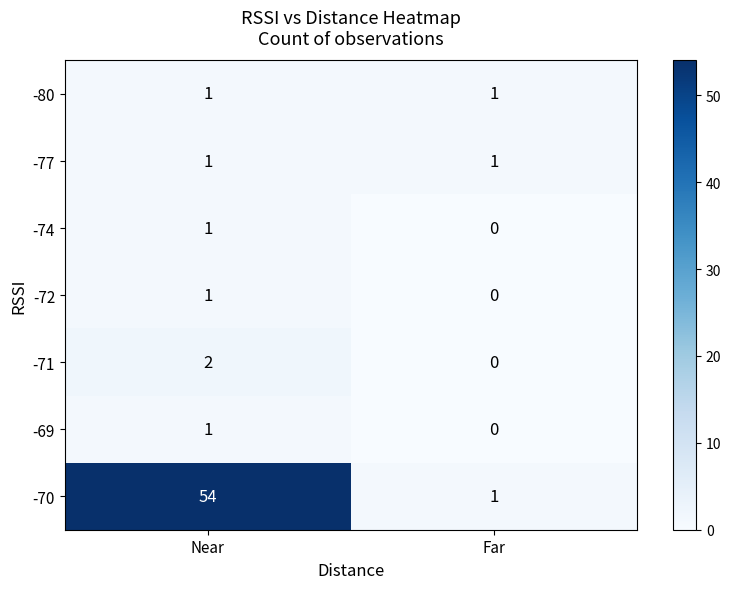

Reading left to right, what are all the values shown in this chart?

-80: Near=1	Far=1
-77: Near=1	Far=1
-74: Near=1	Far=0
-72: Near=1	Far=0
-71: Near=2	Far=0
-69: Near=1	Far=0
-70: Near=54	Far=1